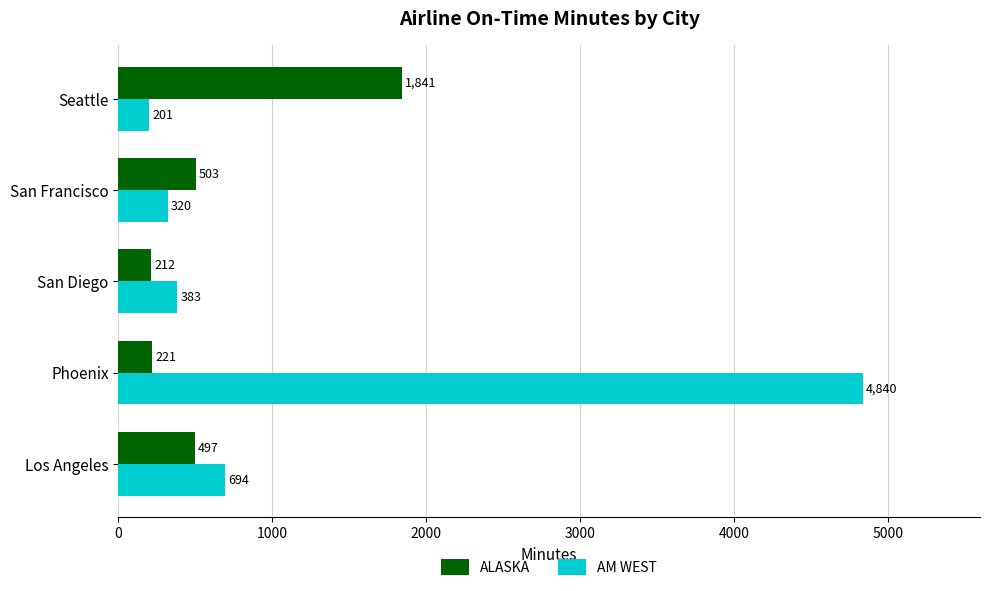

True or false: ALASKA has a value of 189 at San Francisco.

False